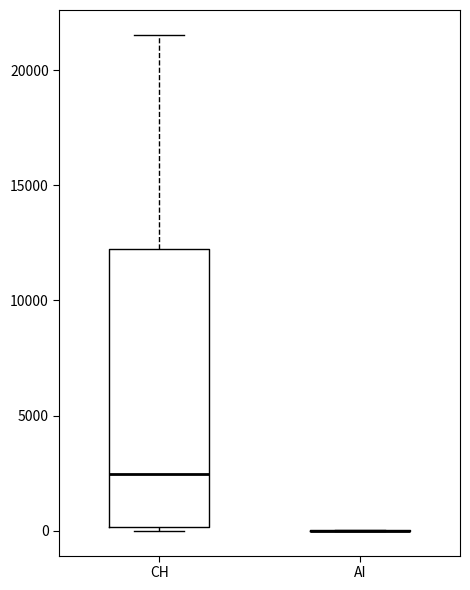

Which box is the tallest, from its lower edge to its upper edge?

CH